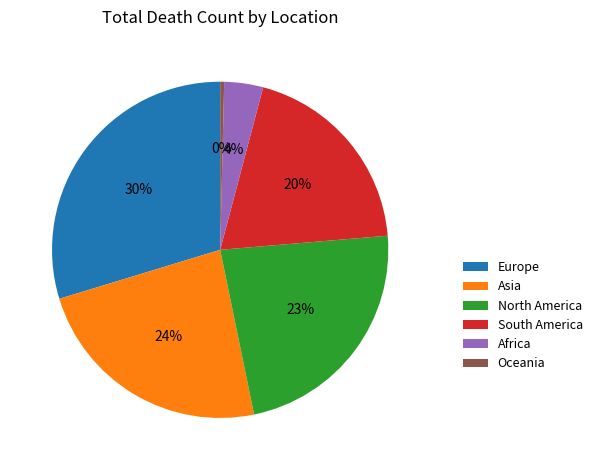

True or false: Africa accounts for 4% of the total.

True